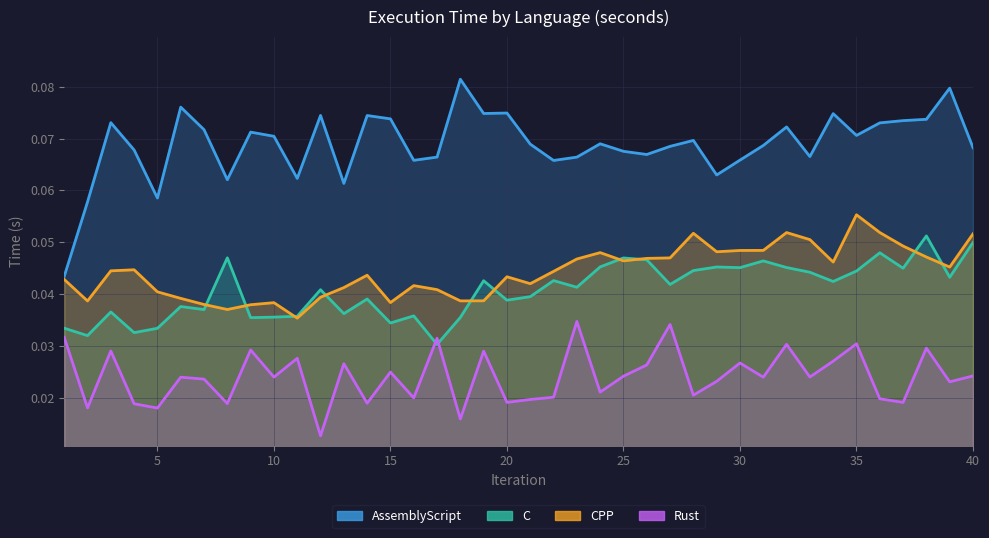

Reading left to right, what are all the values shown in this chart?

AssemblyScript: 1=0.0	2=0.1	3=0.1	4=0.1	5=0.1	6=0.1	7=0.1	8=0.1	9=0.1	10=0.1	11=0.1	12=0.1	13=0.1	14=0.1	15=0.1	16=0.1	17=0.1	18=0.1	19=0.1	20=0.1	21=0.1	22=0.1	23=0.1	24=0.1	25=0.1	26=0.1	27=0.1	28=0.1	29=0.1	30=0.1	31=0.1	32=0.1	33=0.1	34=0.1	35=0.1	36=0.1	37=0.1	38=0.1	39=0.1	40=0.1
C: 1=0.0	2=0.0	3=0.0	4=0.0	5=0.0	6=0.0	7=0.0	8=0.0	9=0.0	10=0.0	11=0.0	12=0.0	13=0.0	14=0.0	15=0.0	16=0.0	17=0.0	18=0.0	19=0.0	20=0.0	21=0.0	22=0.0	23=0.0	24=0.0	25=0.0	26=0.0	27=0.0	28=0.0	29=0.0	30=0.0	31=0.0	32=0.0	33=0.0	34=0.0	35=0.0	36=0.0	37=0.0	38=0.1	39=0.0	40=0.0
CPP: 1=0.0	2=0.0	3=0.0	4=0.0	5=0.0	6=0.0	7=0.0	8=0.0	9=0.0	10=0.0	11=0.0	12=0.0	13=0.0	14=0.0	15=0.0	16=0.0	17=0.0	18=0.0	19=0.0	20=0.0	21=0.0	22=0.0	23=0.0	24=0.0	25=0.0	26=0.0	27=0.0	28=0.1	29=0.0	30=0.0	31=0.0	32=0.1	33=0.1	34=0.0	35=0.1	36=0.1	37=0.0	38=0.0	39=0.0	40=0.1
Rust: 1=0.0	2=0.0	3=0.0	4=0.0	5=0.0	6=0.0	7=0.0	8=0.0	9=0.0	10=0.0	11=0.0	12=0.0	13=0.0	14=0.0	15=0.0	16=0.0	17=0.0	18=0.0	19=0.0	20=0.0	21=0.0	22=0.0	23=0.0	24=0.0	25=0.0	26=0.0	27=0.0	28=0.0	29=0.0	30=0.0	31=0.0	32=0.0	33=0.0	34=0.0	35=0.0	36=0.0	37=0.0	38=0.0	39=0.0	40=0.0